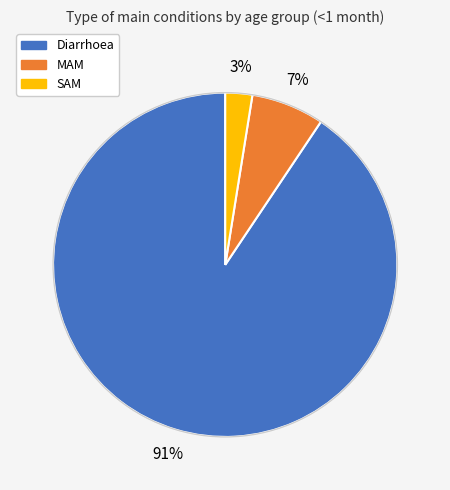

What is the majority slice?

Diarrhoea